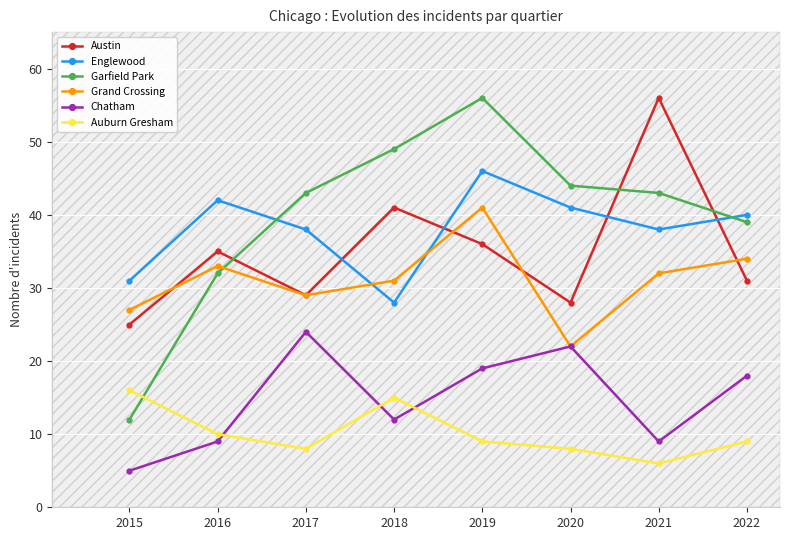

Does the chart display data point markers on the line(s)?

Yes